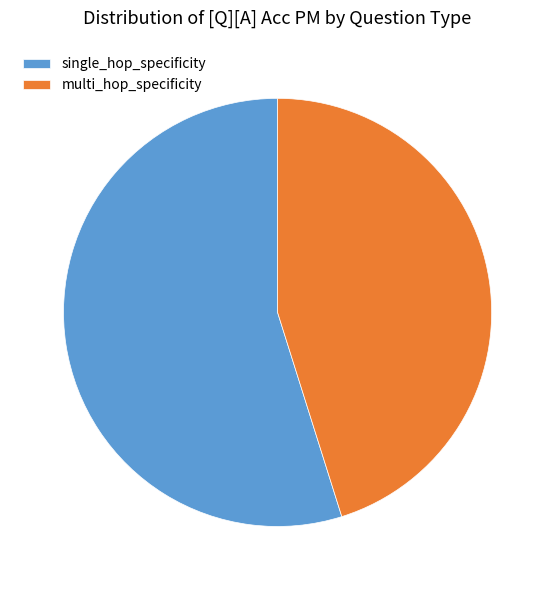

How many slices are in this pie chart?

2